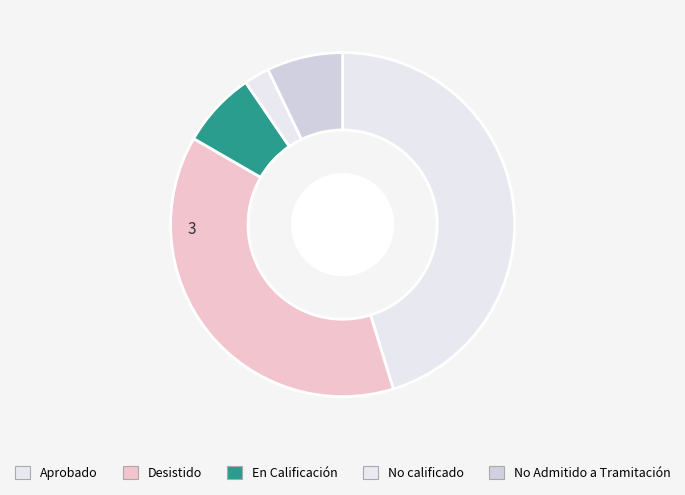

Count the number of slices in the pie.

5